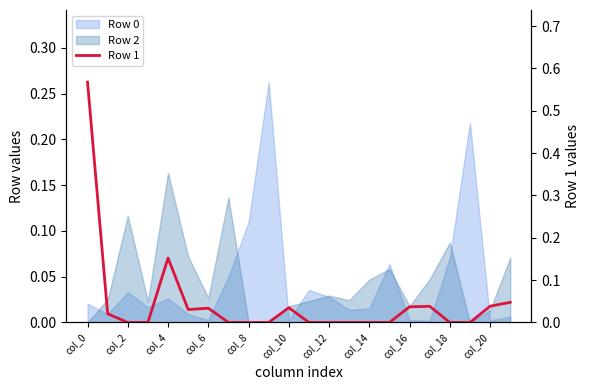

Which has a higher value, col_10 or col_4?

col_10